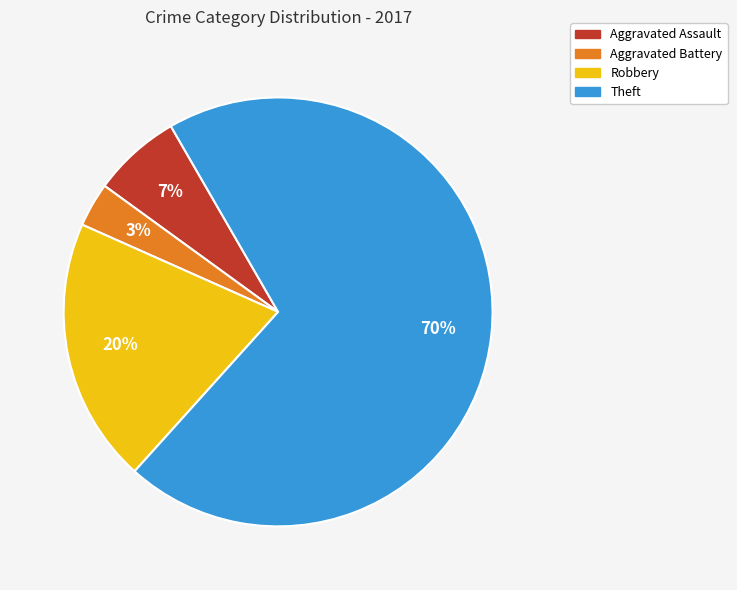

To the nearest percent, what is the difference between the Theft and Robbery slice percentages?

50%